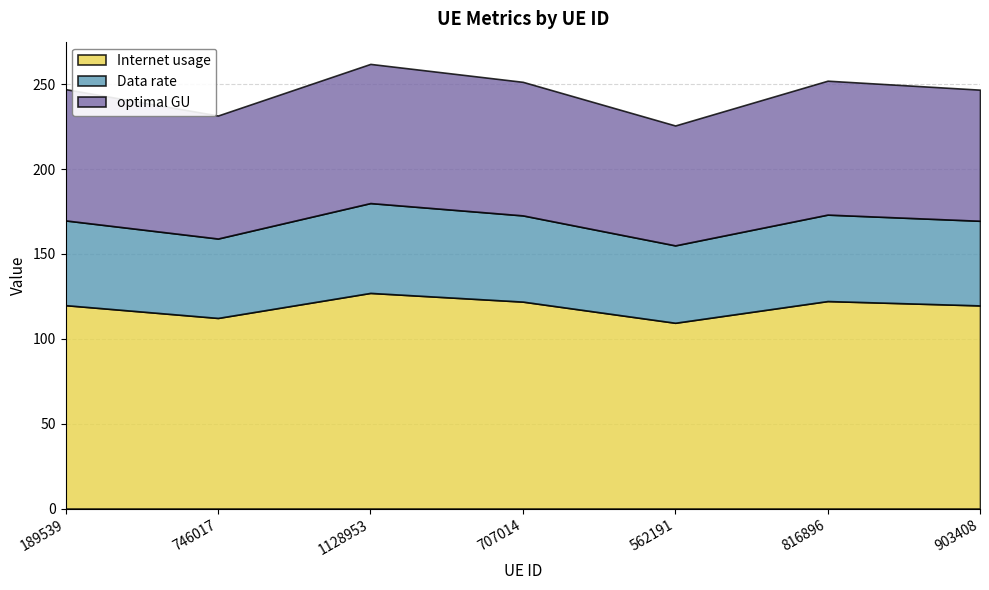

Is the value of Data rate at 903408 greater than the value of Internet usage at 189539?

No